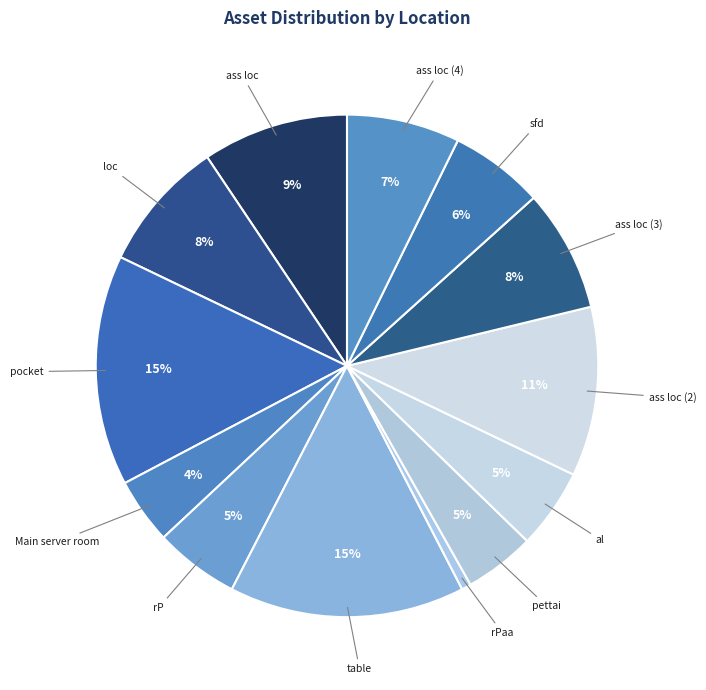

Which category has the smallest portion of the pie?

rPaa